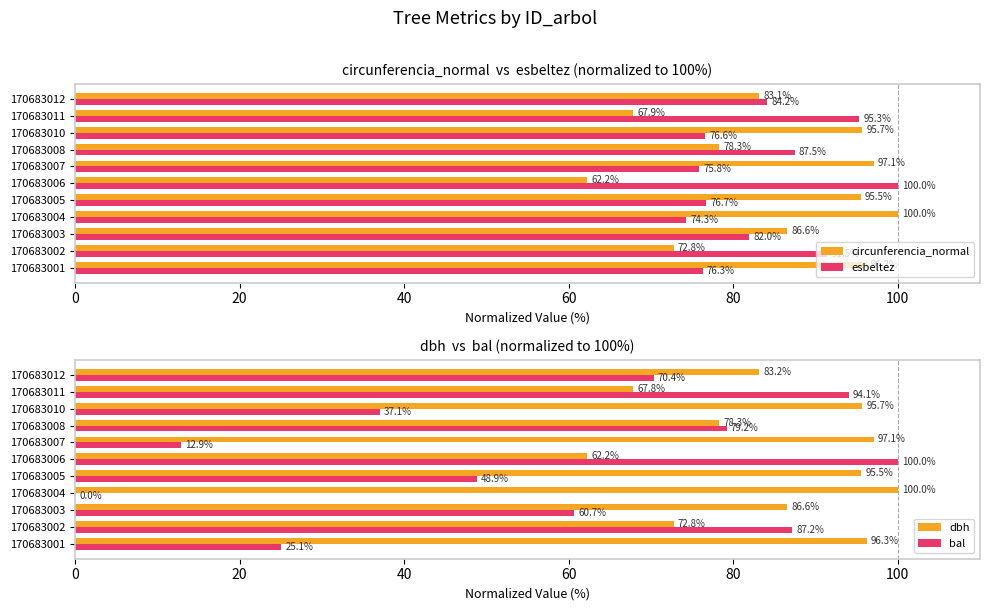

Reading left to right, list all the values displayed in this chart.

circunferencia_normal: 96.2	72.8	86.6	100.0	95.5	62.2	97.1	78.3	95.7	67.9	83.1
esbeltez: 76.3	91.5	82.0	74.3	76.7	100.0	75.8	87.5	76.6	95.3	84.2
dbh: 96.3	72.8	86.6	100.0	95.5	62.2	97.1	78.3	95.7	67.8	83.2
bal: 25.1	87.2	60.7	0.0	48.9	100.0	12.9	79.2	37.1	94.1	70.4